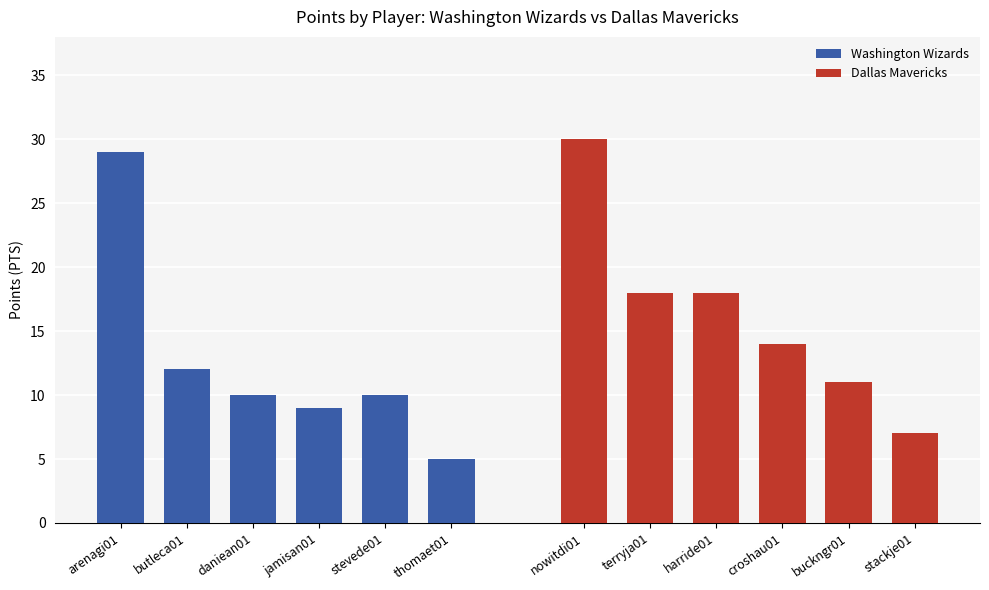

Count the Dallas Mavericks values in the range 11 to 18.

4